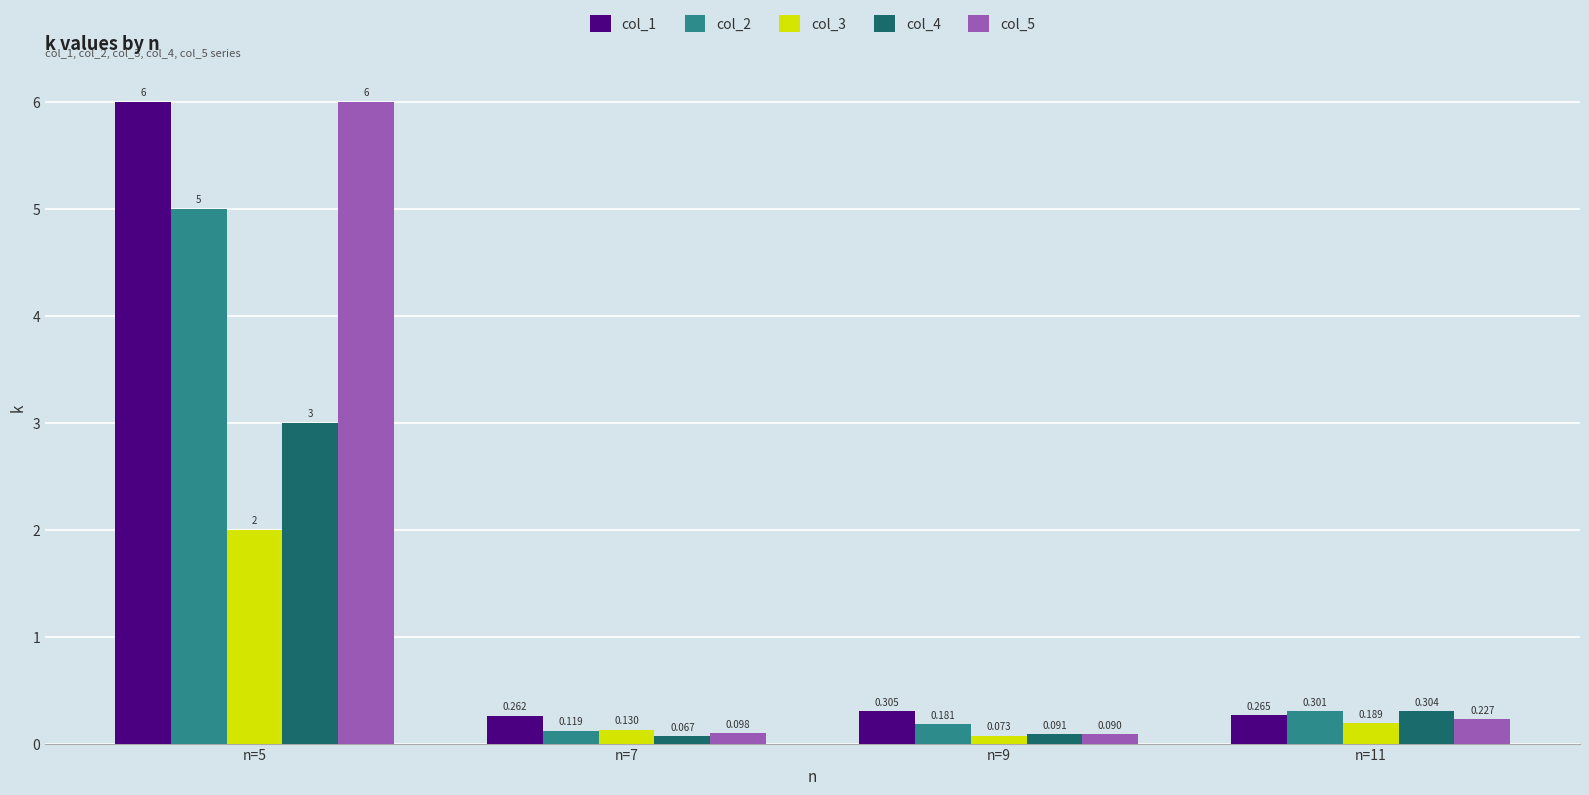

Between n=5 and n=11, which series saw the biggest shift?

col_5